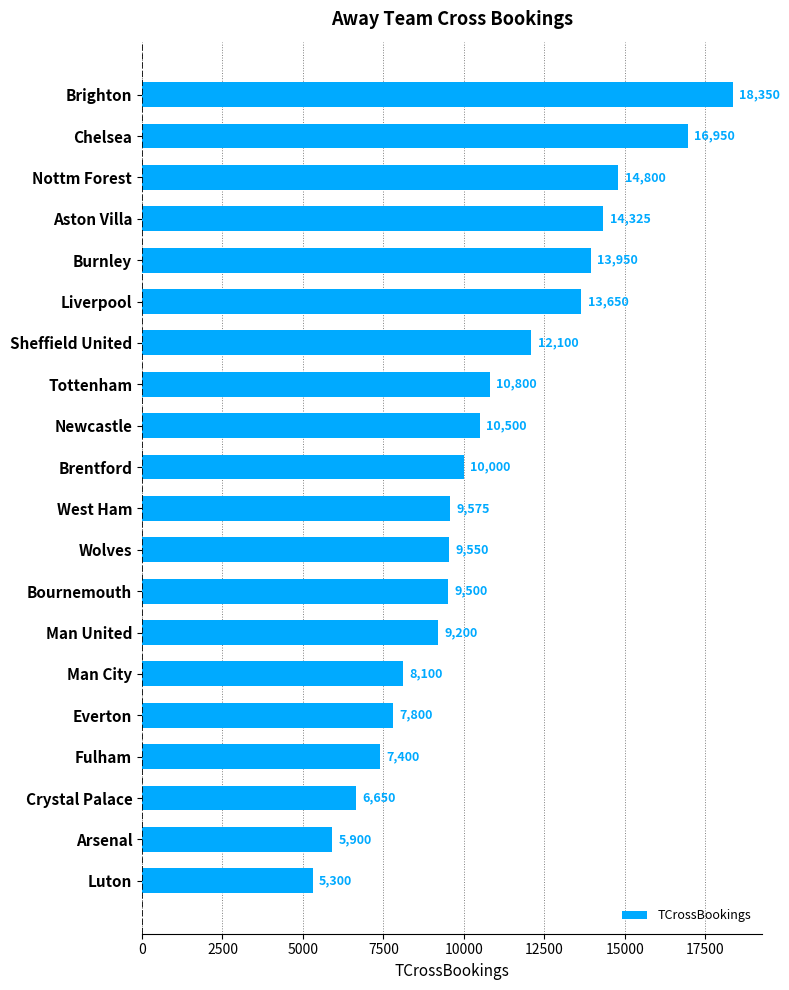

Rank the categories by value from lowest to highest.

Luton, Arsenal, Crystal Palace, Fulham, Everton, Man City, Man United, Bournemouth, Wolves, West Ham, Brentford, Newcastle, Tottenham, Sheffield United, Liverpool, Burnley, Aston Villa, Nottm Forest, Chelsea, Brighton